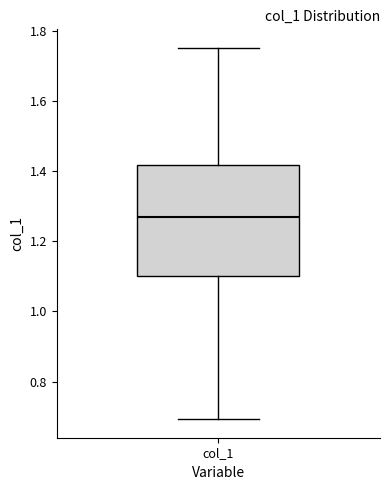

Read this box plot against the y-axis: the position of the median line, the range covered by the box, and the ends of both whiskers. The values are not printed on the chart, so give them approximately, as read against the axis.

median 1.28, box 1.10 to 1.42, whiskers 0.70 to 1.76